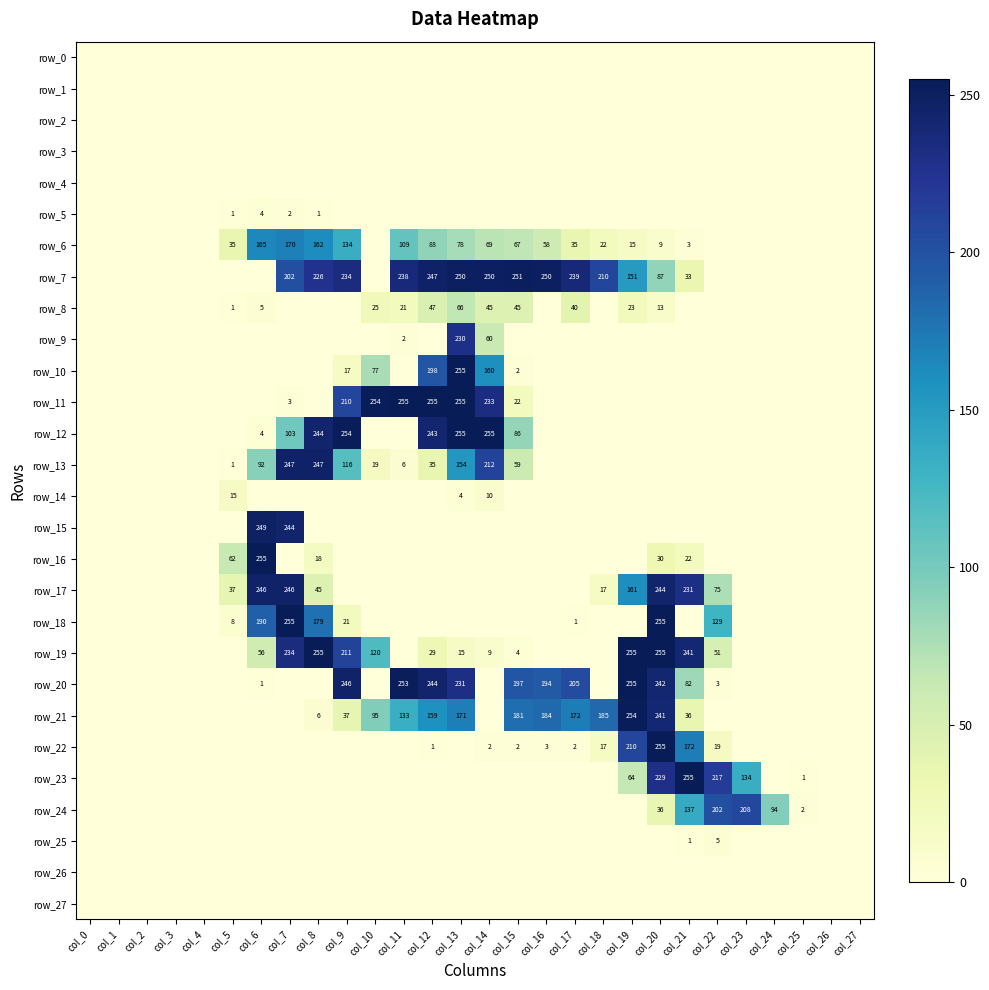

What is the total value across all series at col_19?

1388